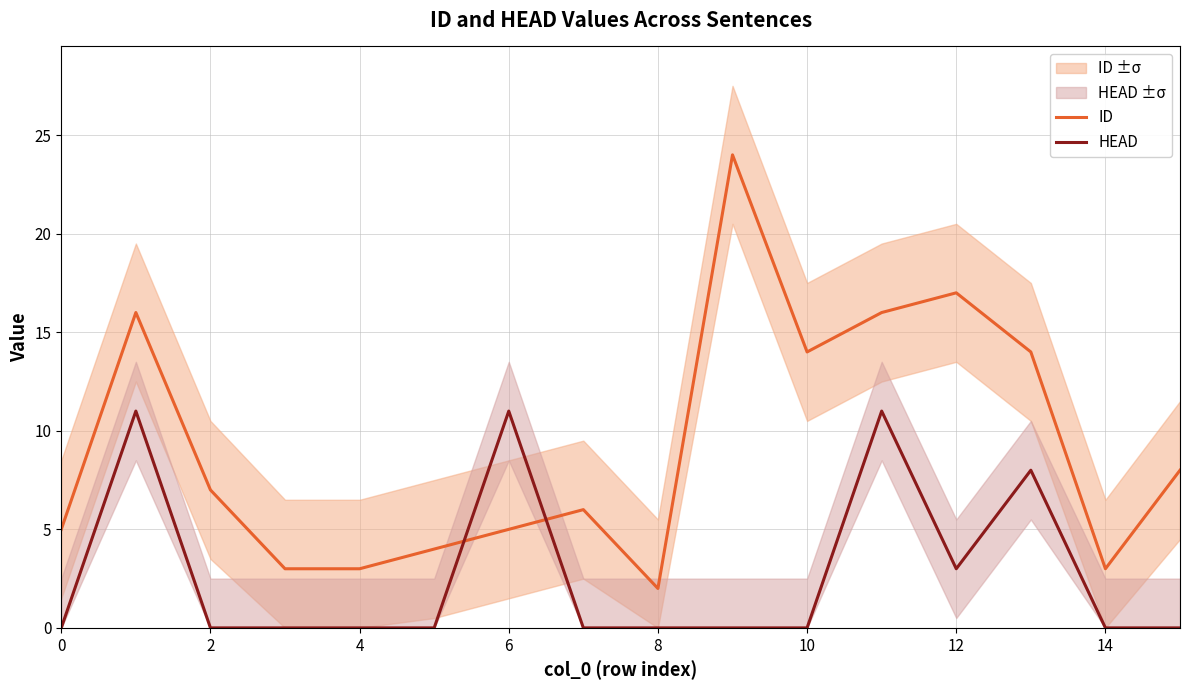

How many intersections are there between ID and HEAD?

2